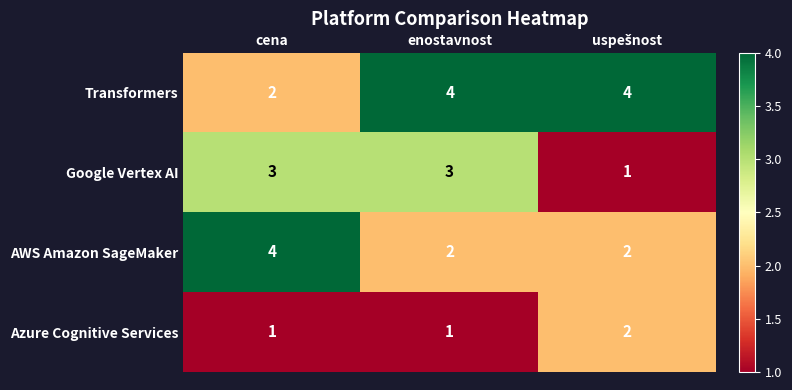

What is the maximum value shown in the chart?

4